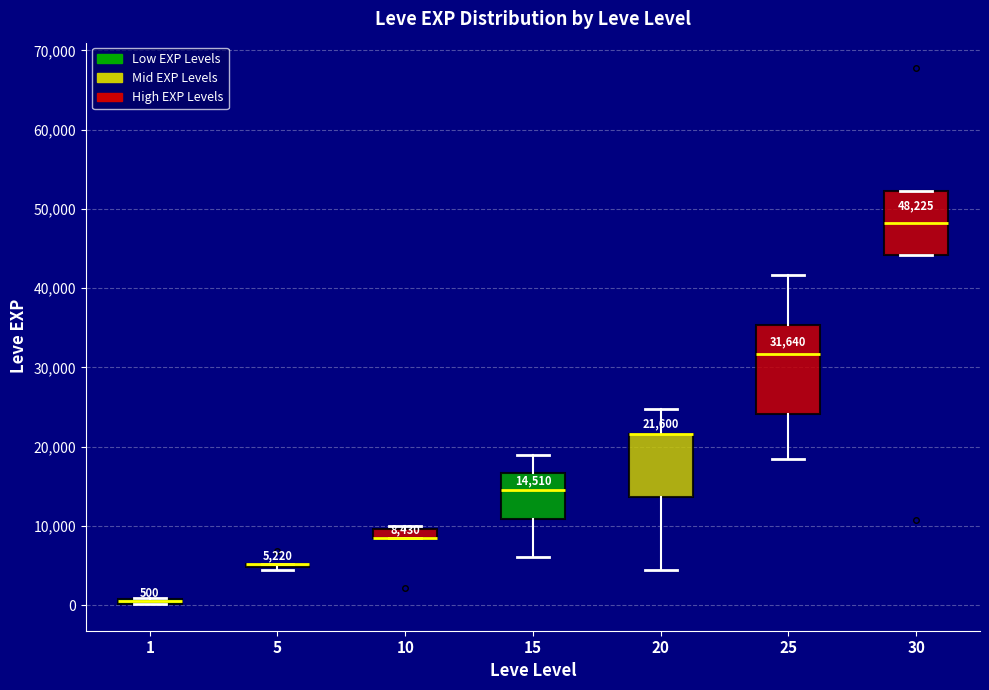

Comparing the boxes themselves (not the whiskers), which one is the tallest?

25